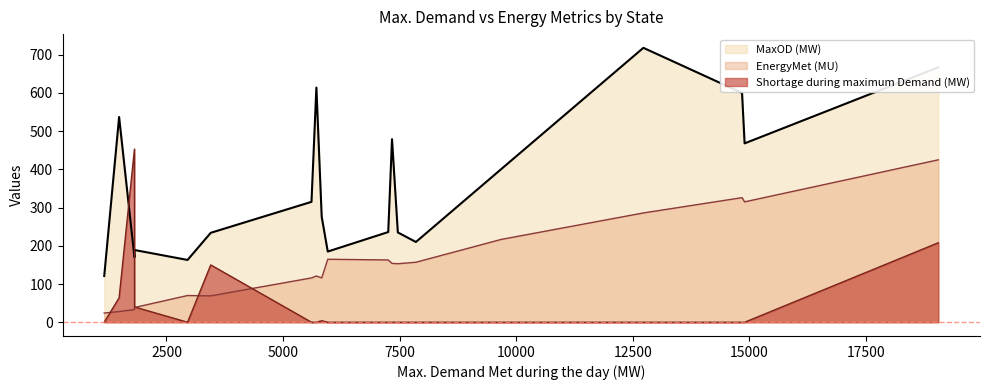

What is the sum of all MaxOD (MW) values?

6818.0